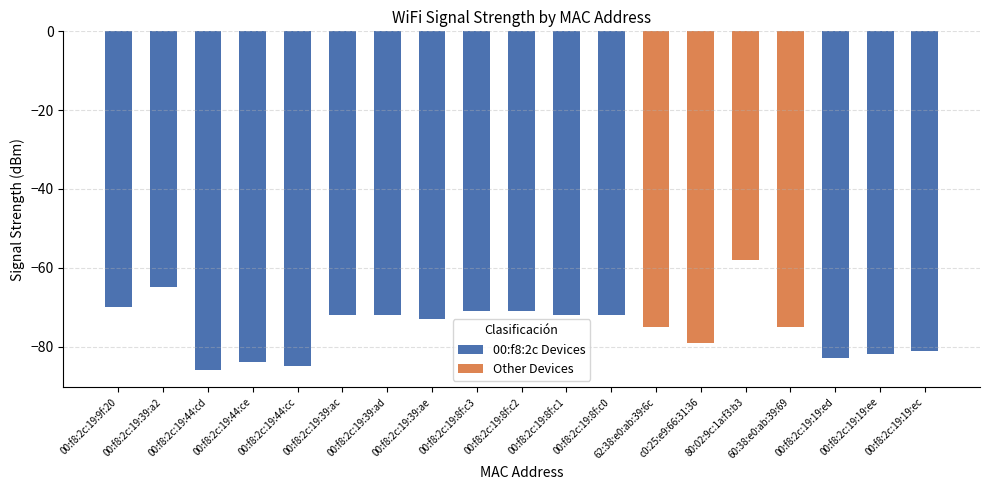

What is the minimum value shown in the chart?

-86